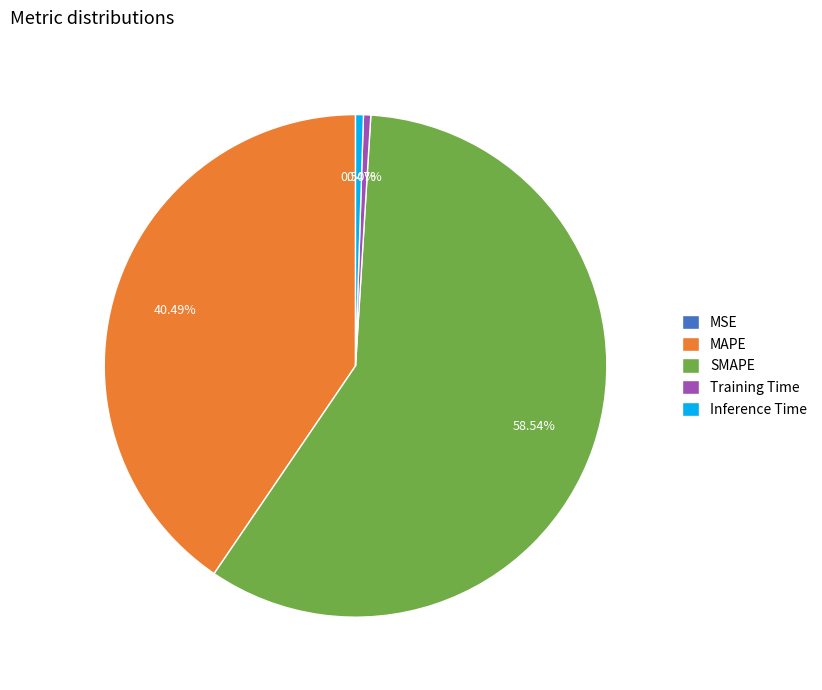

Between SMAPE and Training Time, which is larger?

SMAPE